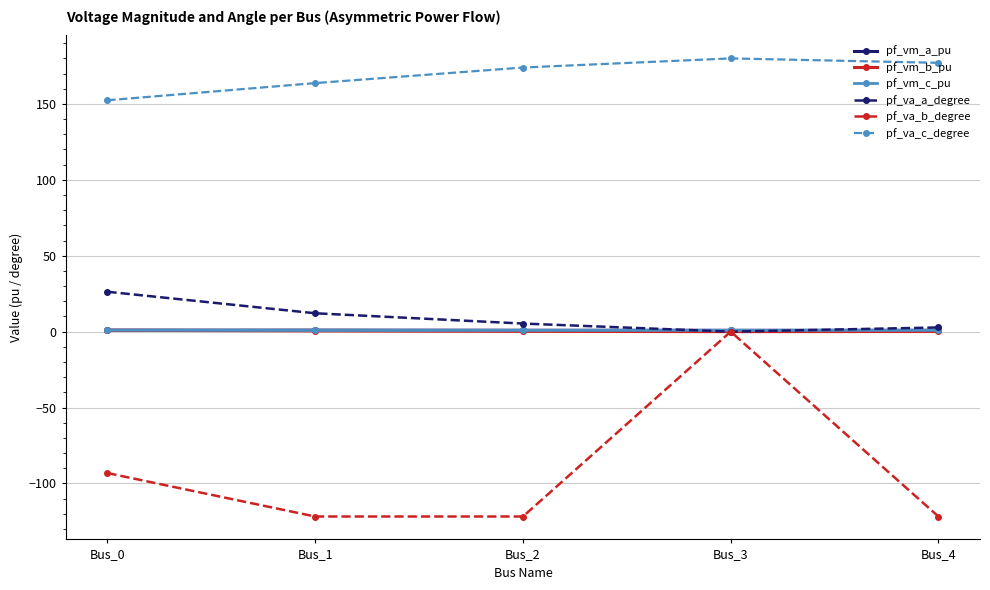

True or false: pf_vm_a_pu has a value of 0.9 at Bus_3.

True